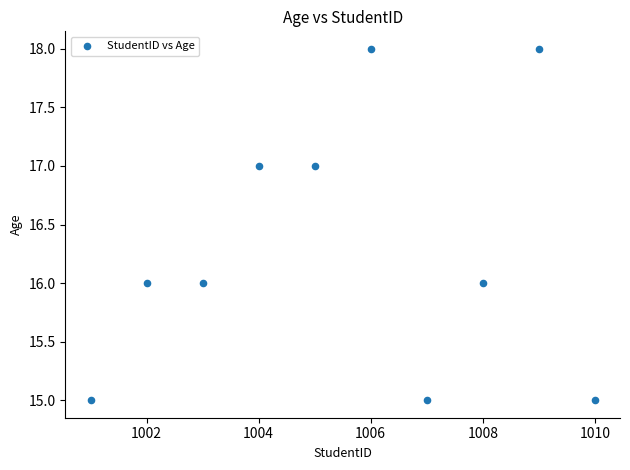

What is the average Y value?

16